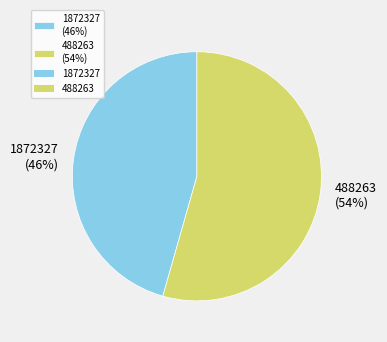

How many slices are in this pie chart?

2